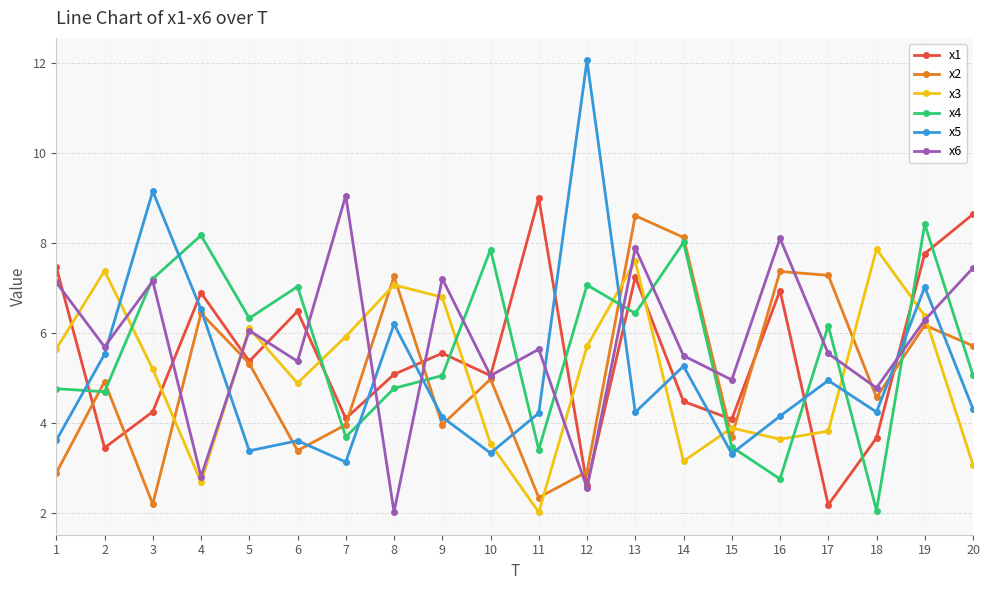

How many lines are shown in the chart?

6